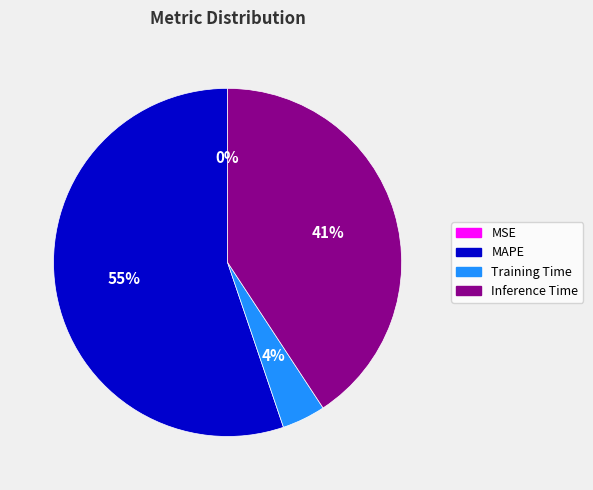

Is there any slice that represents more than half of the pie?

Yes